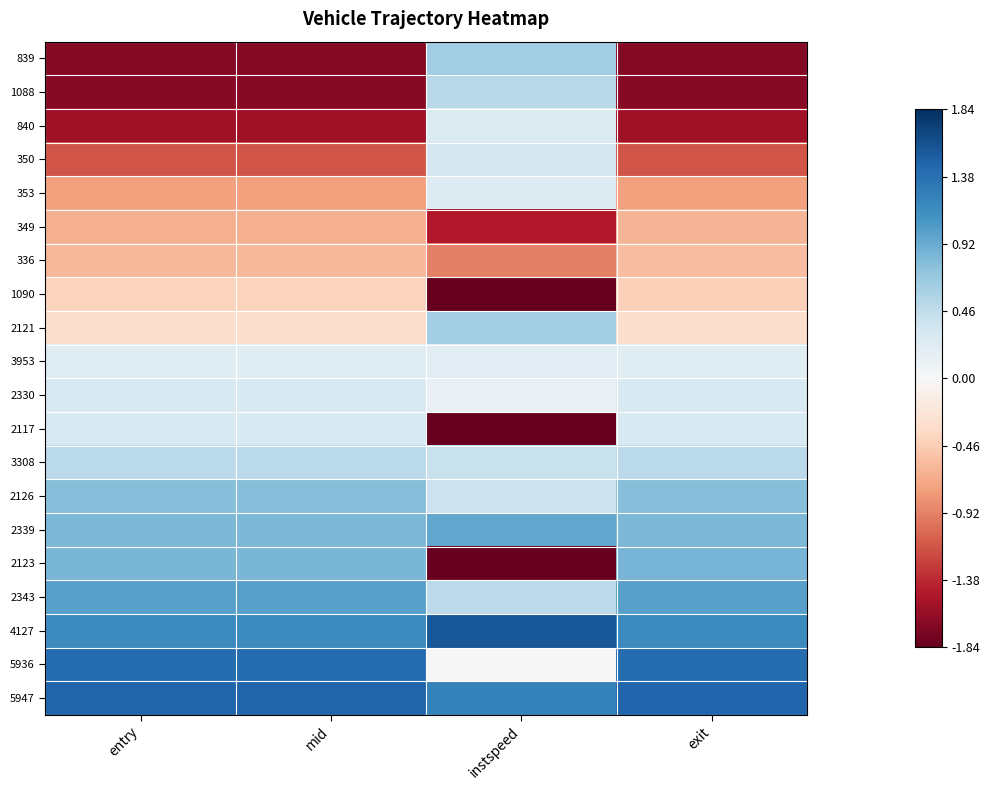

Reading left to right, list all the values displayed in this chart.

839: entry=-1.7	mid=-1.7	instspeed=0.6	exit=-1.7
1088: entry=-1.7	mid=-1.7	instspeed=0.5	exit=-1.7
840: entry=-1.6	mid=-1.6	instspeed=0.3	exit=-1.6
350: entry=-1.2	mid=-1.2	instspeed=0.3	exit=-1.2
353: entry=-0.8	mid=-0.8	instspeed=0.2	exit=-0.8
349: entry=-0.7	mid=-0.6	instspeed=-1.5	exit=-0.6
336: entry=-0.6	mid=-0.6	instspeed=-0.9	exit=-0.6
1090: entry=-0.4	mid=-0.4	instspeed=-1.8	exit=-0.4
2121: entry=-0.3	mid=-0.3	instspeed=0.6	exit=-0.3
3953: entry=0.2	mid=0.2	instspeed=0.2	exit=0.2
2330: entry=0.3	mid=0.3	instspeed=0.1	exit=0.3
2117: entry=0.3	mid=0.3	instspeed=-1.8	exit=0.3
3308: entry=0.5	mid=0.5	instspeed=0.4	exit=0.5
2126: entry=0.8	mid=0.8	instspeed=0.4	exit=0.8
2339: entry=0.8	mid=0.8	instspeed=1.0	exit=0.8
2123: entry=0.8	mid=0.8	instspeed=-1.8	exit=0.9
2343: entry=1.0	mid=1.0	instspeed=0.5	exit=1.0
4127: entry=1.2	mid=1.2	instspeed=1.6	exit=1.2
5936: entry=1.4	mid=1.4	instspeed=-0.0	exit=1.4
5947: entry=1.5	mid=1.5	instspeed=1.2	exit=1.5